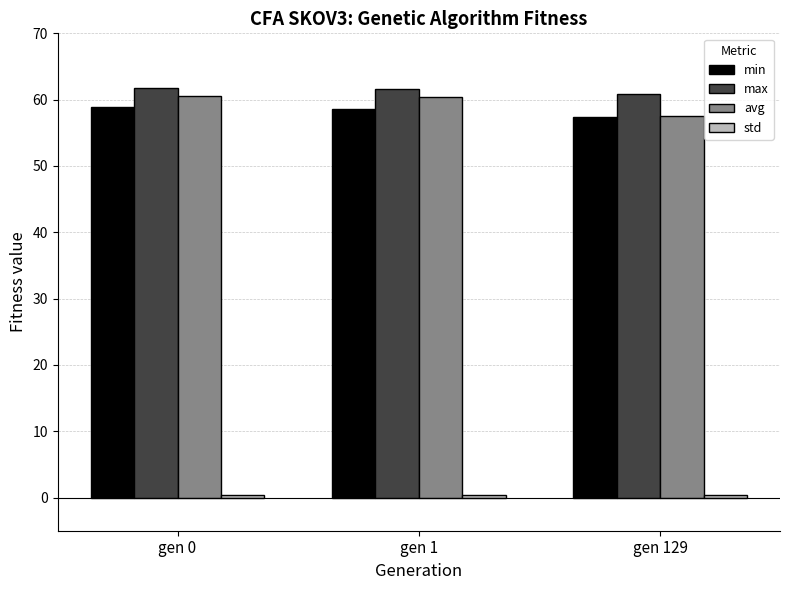

What is the maximum value shown in the chart?

61.7